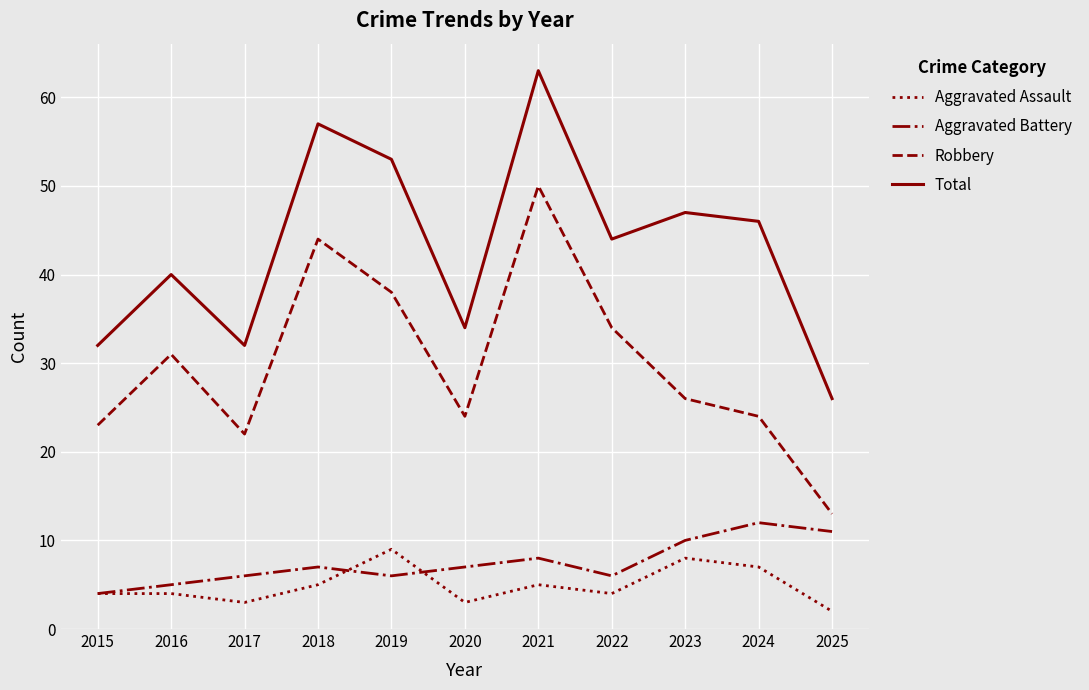

Read the Total value at 2016.

40